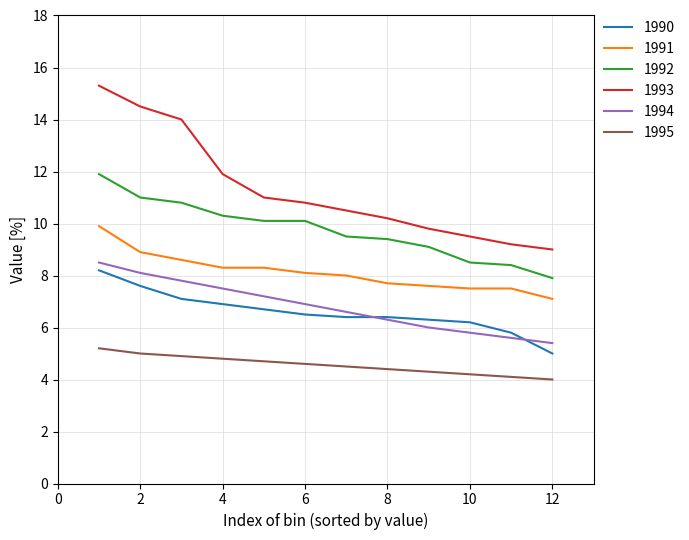

What are all the series names shown in the legend?

1990, 1991, 1992, 1993, 1994, 1995